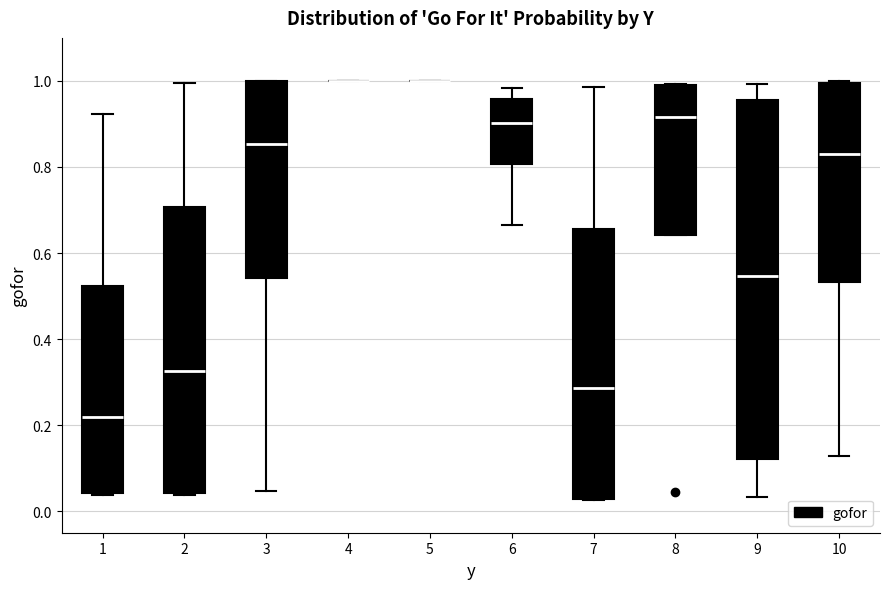

Where is the lower edge of the box at x = 8 on the y-axis? The values are not printed on the chart, so give them approximately, as read against the axis.

0.64